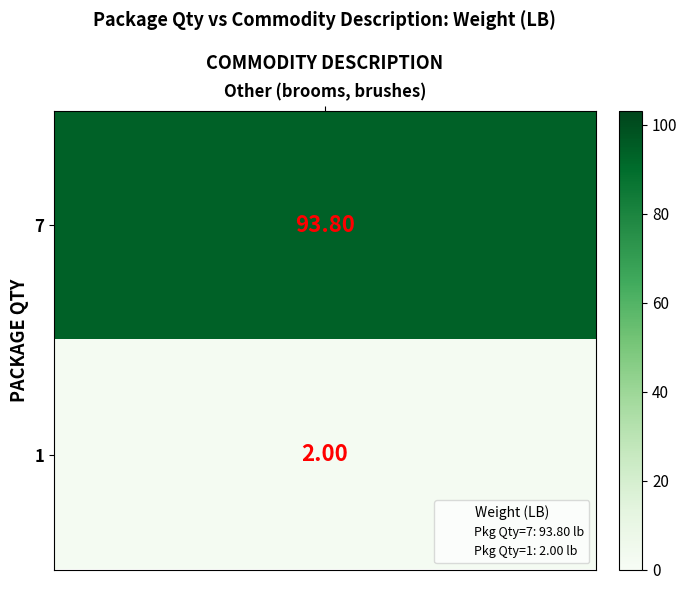

Is it true that the value at 7 is 147.8?

False